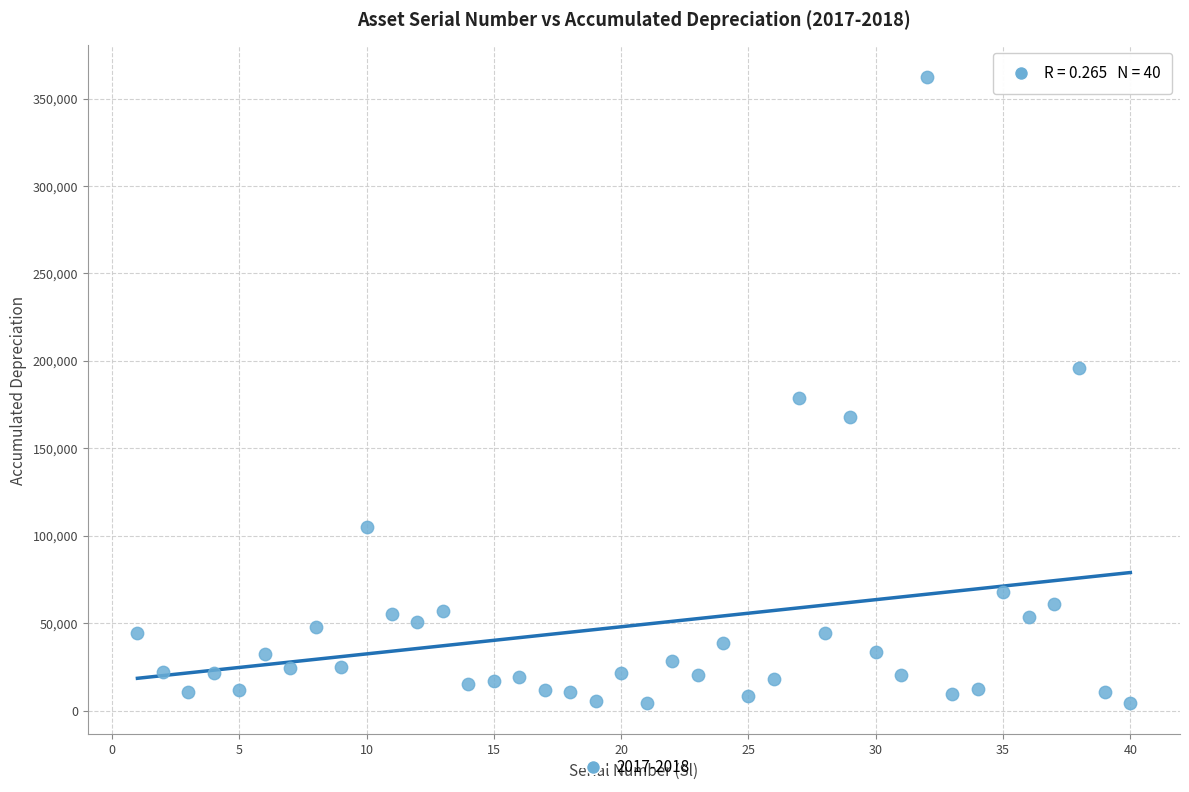

What Y value in the scatter plot is closest to 183450?

178752.0